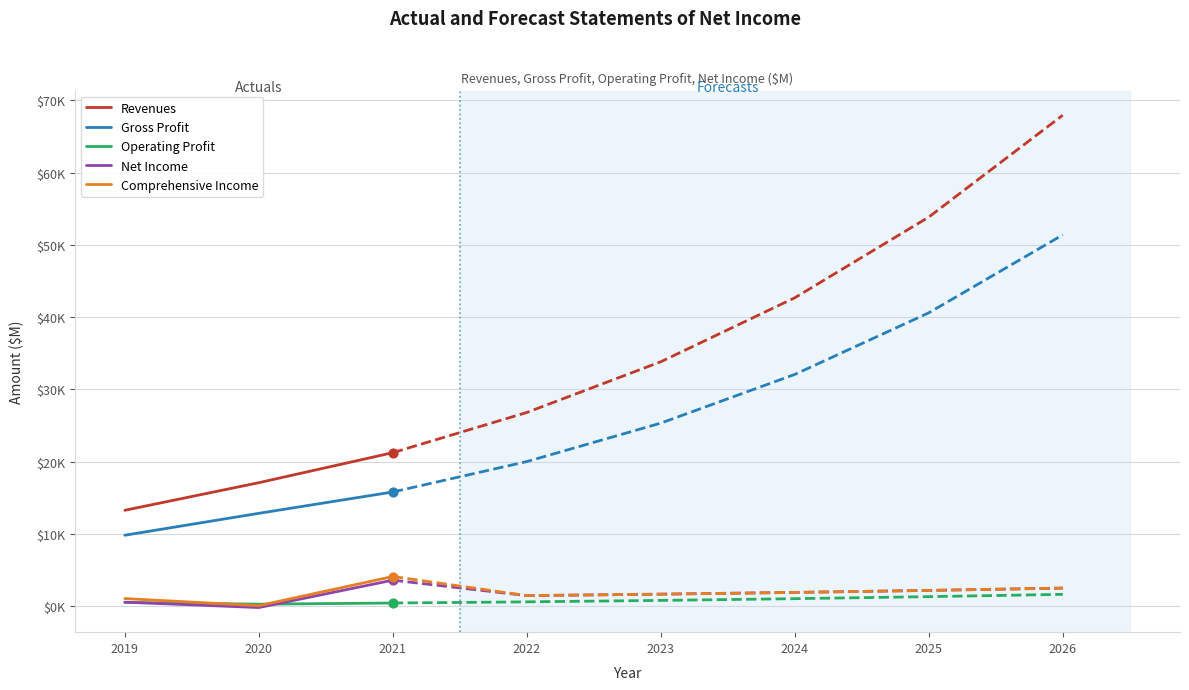

Which series has the widest spread of Y values?

Revenues